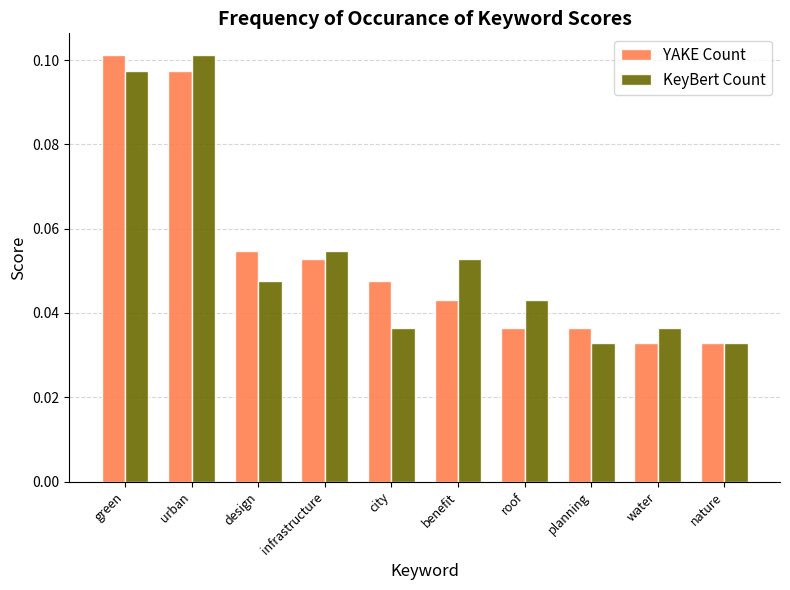

What is the label of the 9th bar from the right?

urban